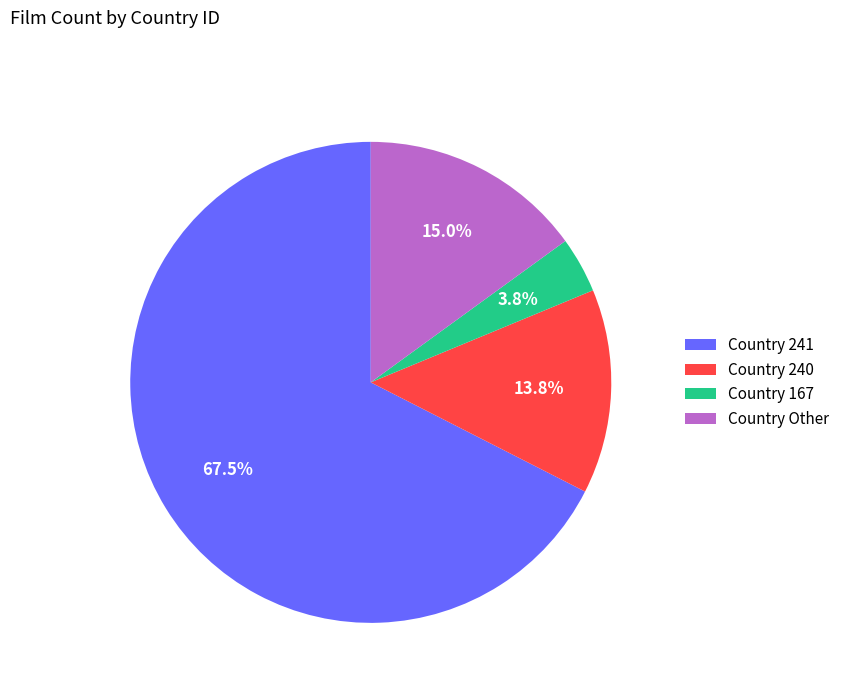

Combined, what portion of the pie is Country 240 and Country 241?

81.2%